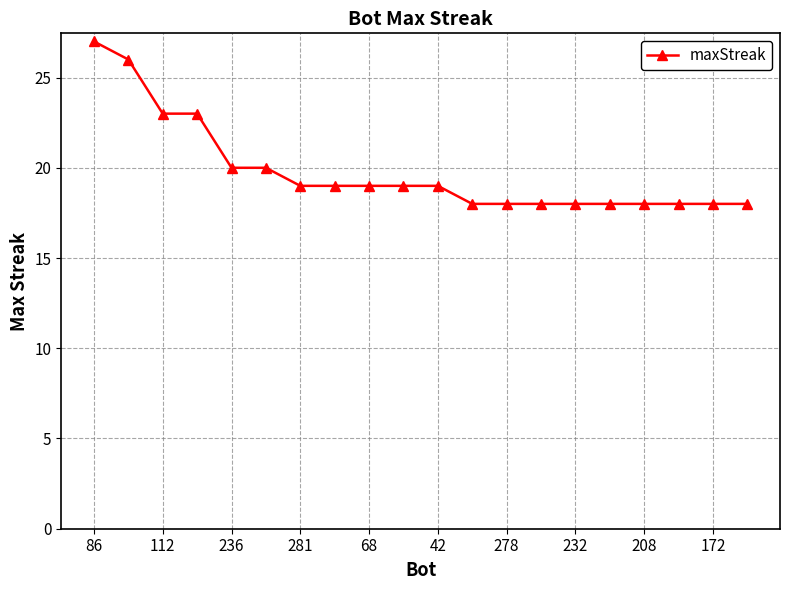

What is the value of the 5th point from the left?

20